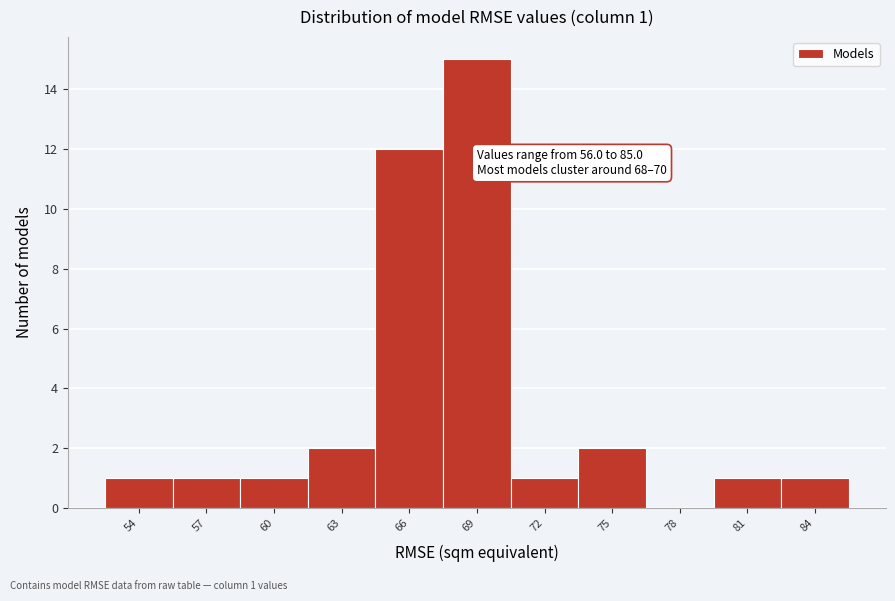

Reading left to right, list all the values displayed in this chart.

54=1	57=1	60=1	63=2	66=12	69=15	72=1	75=2	78=0	81=1	84=1